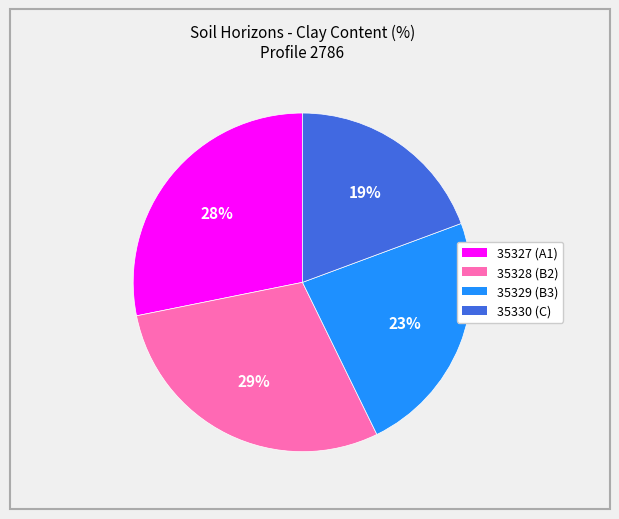

What is the ratio of the value at 35327 (A1) to the value at 35330 (C)?

1.5